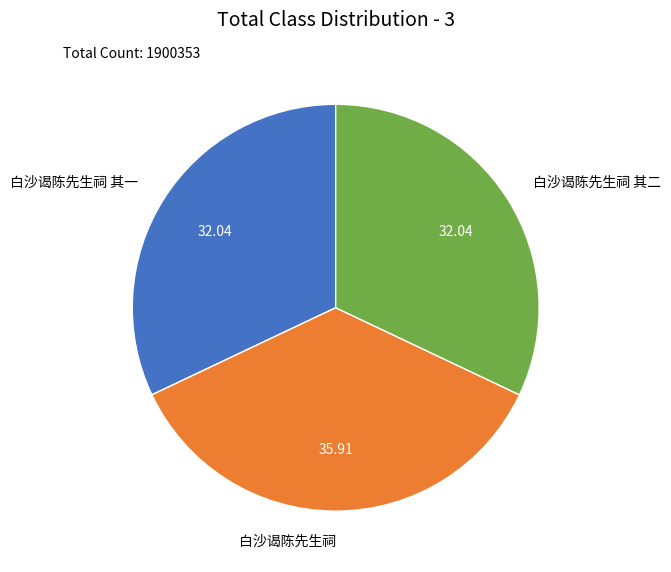

Is it true that 白沙谒陈先生祠 其二 is 18% of the pie?

False